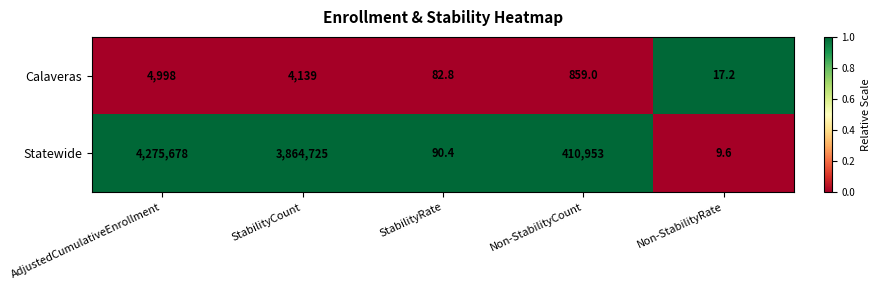

At StabilityCount, list the series in order from largest to smallest.

Statewide, Calaveras